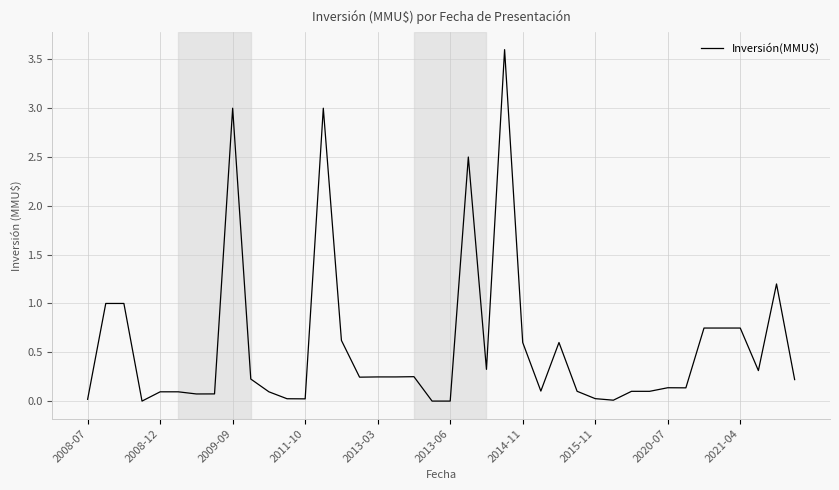

What is the maximum value shown in the chart?

3.6